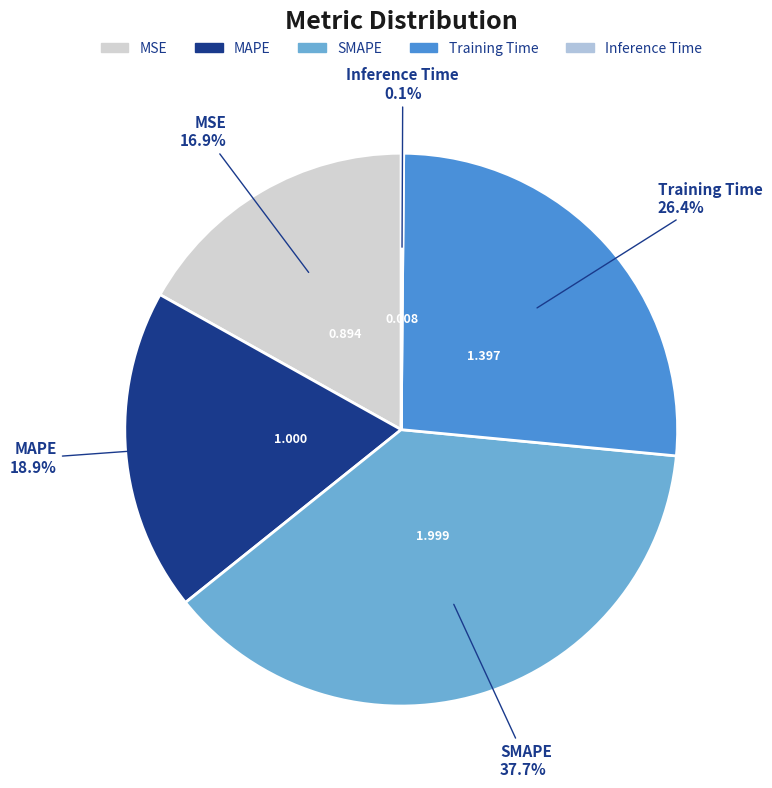

Is there any slice that represents more than half of the pie?

No